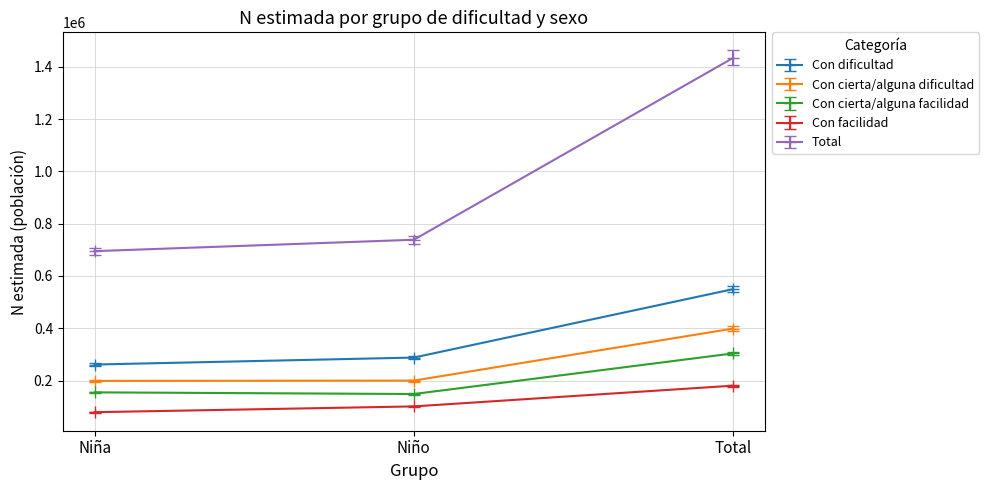

Which series has the largest total across all categories?

Total